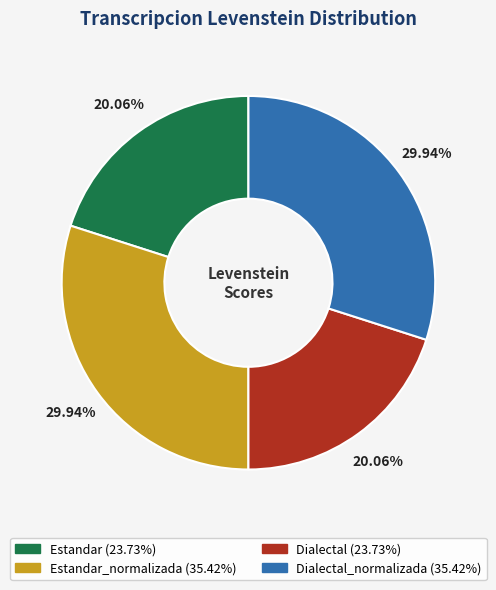

Is there any slice that represents more than half of the pie?

No